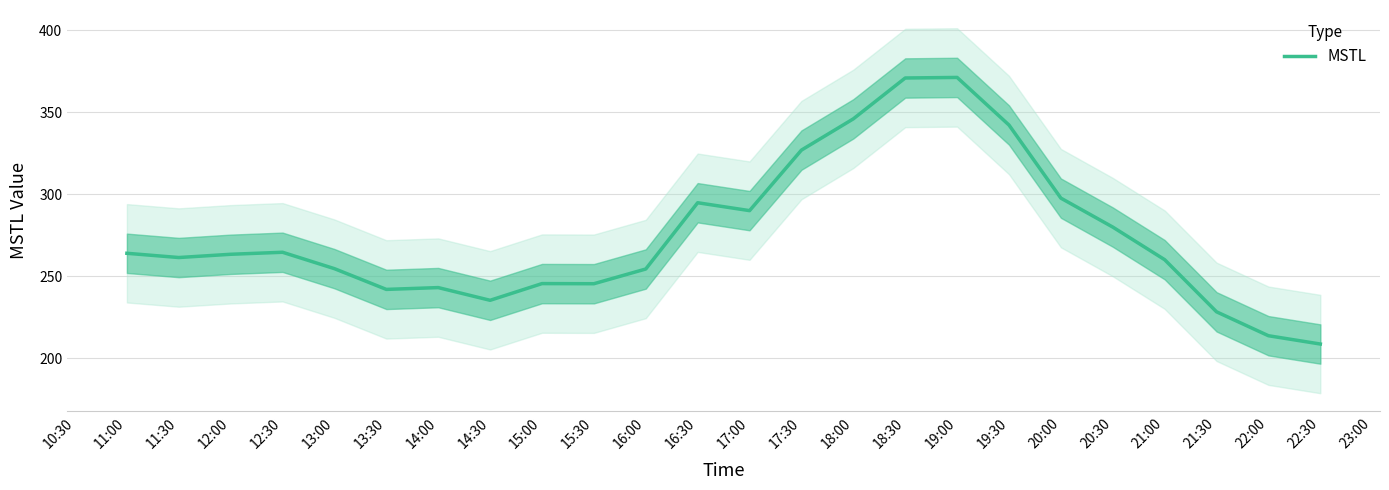

How many data points are above 263?

12